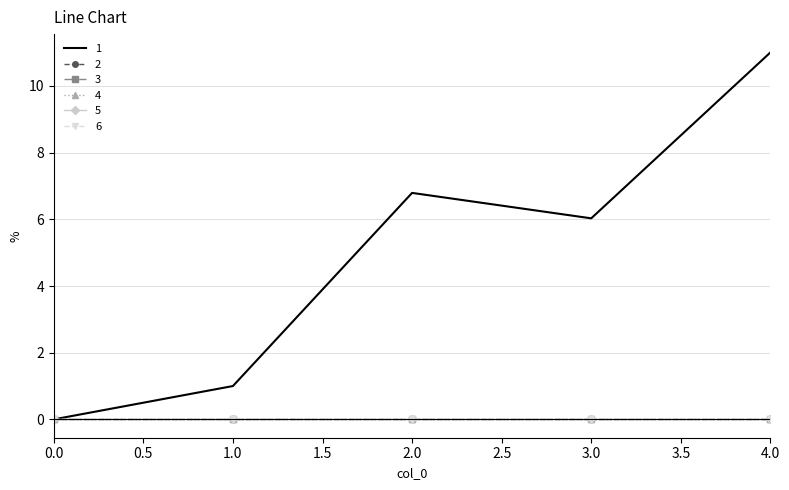

Reading right to left, list all the values displayed in this chart.

1: 4=11.0	3=6.0	2=6.8	1=1.0	0=0.0
2: 4=0.0	3=0.0	2=0.0	1=0.0	0=0.0
3: 4=0.0	3=0.0	2=0.0	1=0.0	0=0.0
4: 4=0.0	3=0.0	2=0.0	1=0.0	0=0.0
5: 4=0.0	3=0.0	2=0.0	1=0.0	0=0.0
6: 4=0.0	3=0.0	2=0.0	1=0.0	0=0.0